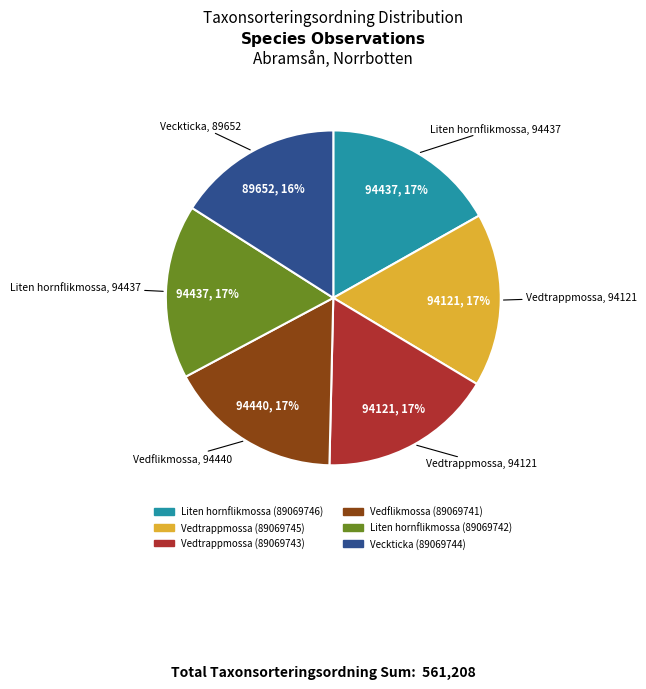

How many slices are in this pie chart?

6